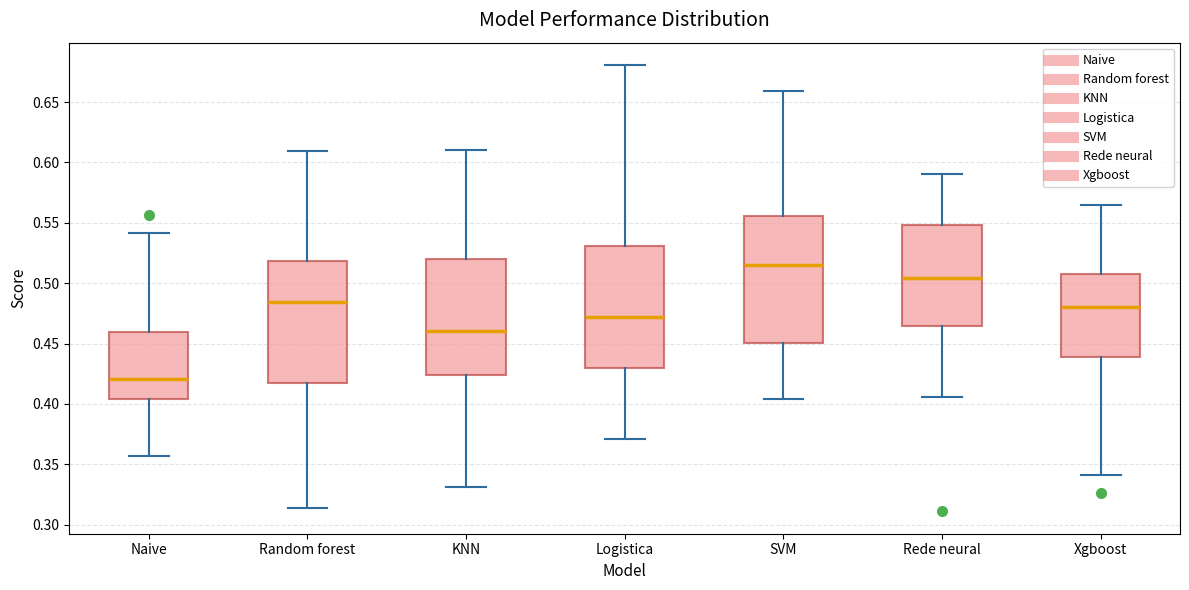

Where is the lower edge of the box for Naive on the y-axis? The values are not printed on the chart, so give them approximately, as read against the axis.

0.405